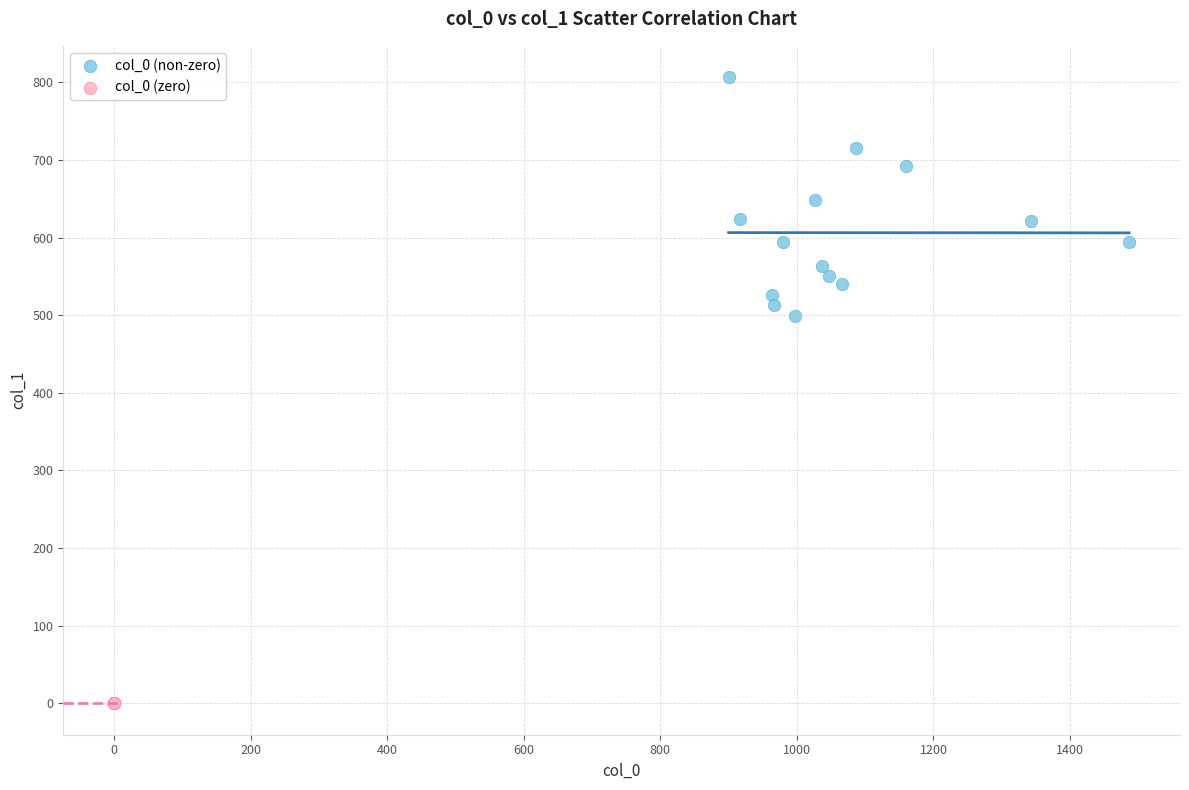

Which series reaches the minimum Y coordinate?

col_0 (zero)